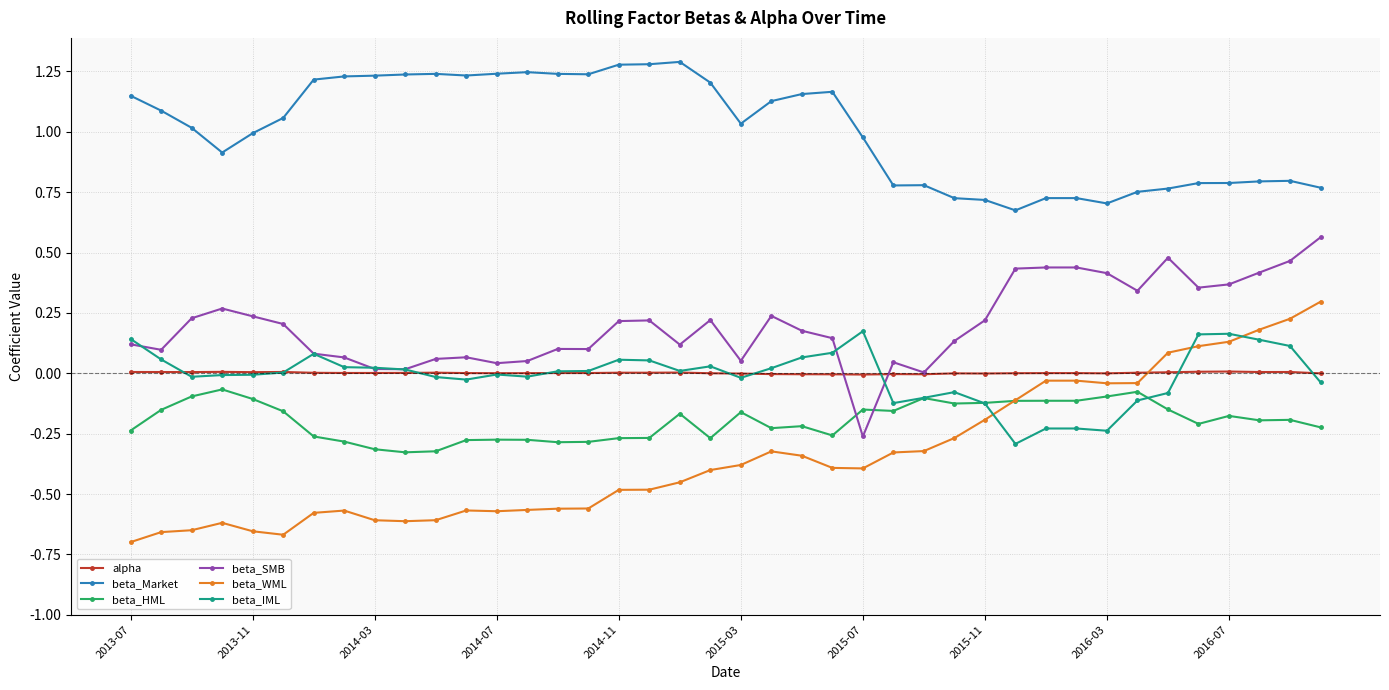

What are all the series names shown in the legend?

alpha, beta_Market, beta_HML, beta_SMB, beta_WML, beta_IML